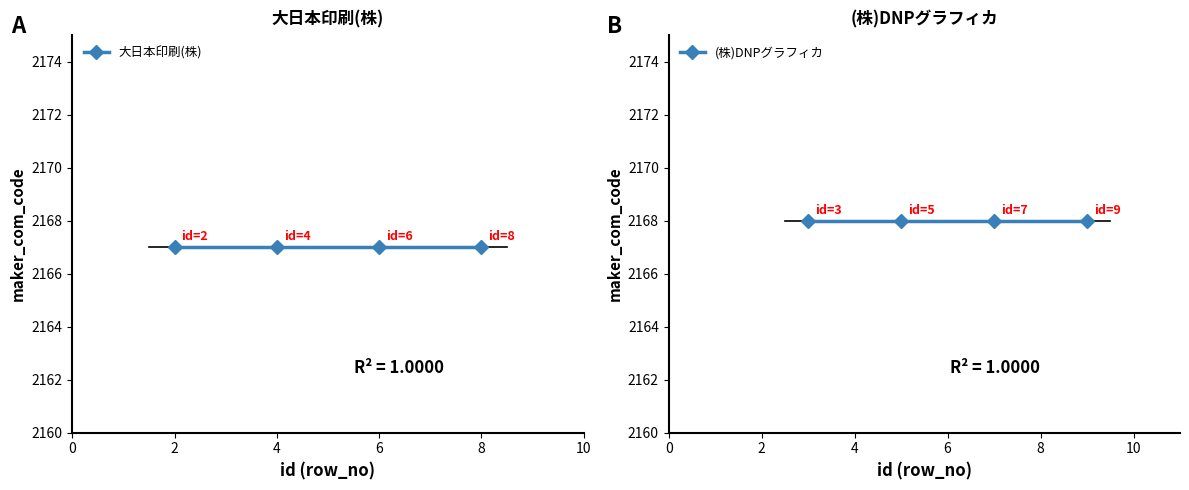

What are all the series names shown in the legend?

大日本印刷(株), (株)DNPグラフィカ